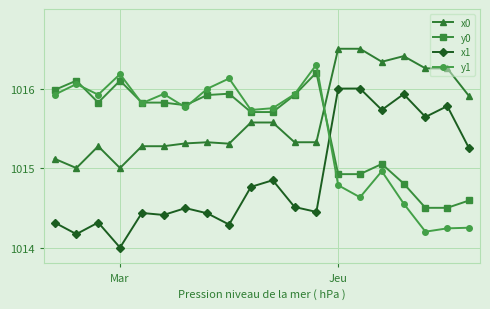

Which series has the largest total across all categories?

x0